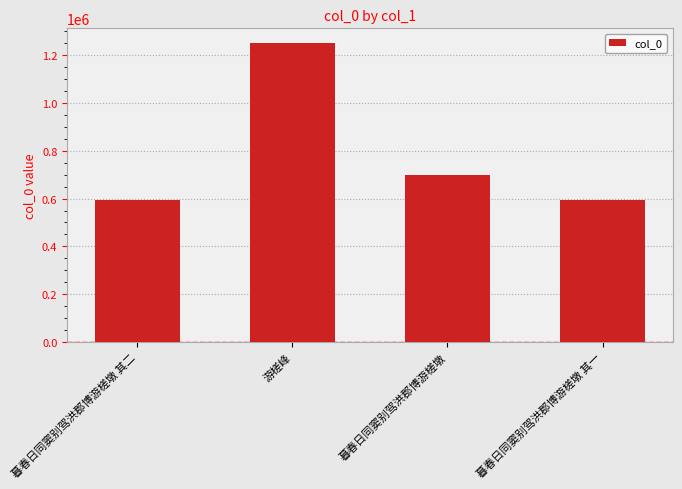

What is the difference between the values at 暮春日同窦别驾洪郡博游槎墩 其二 and 游槎峰?

654658